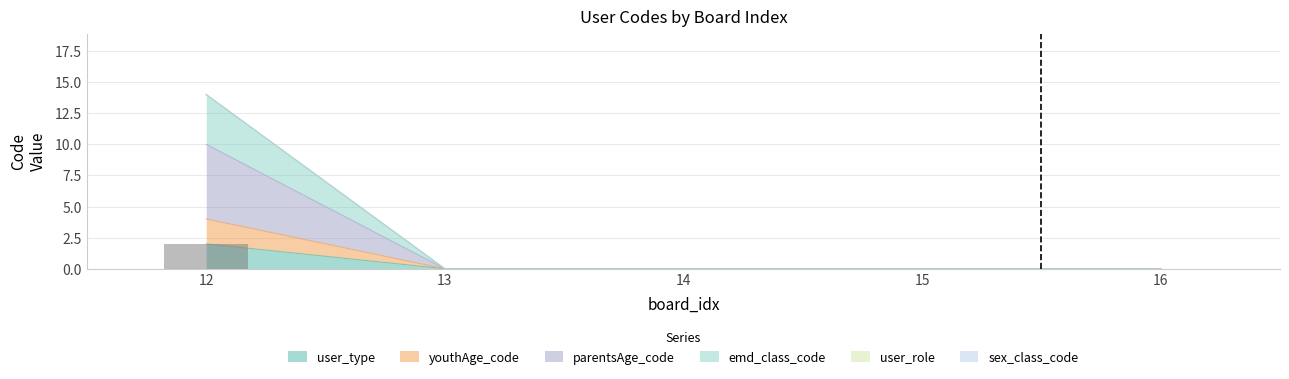

At which label does youthAge_code reach its minimum?

13